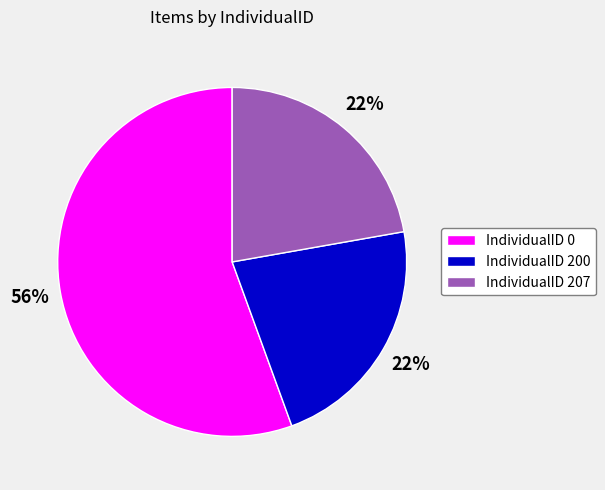

Is there a majority slice in this chart?

Yes